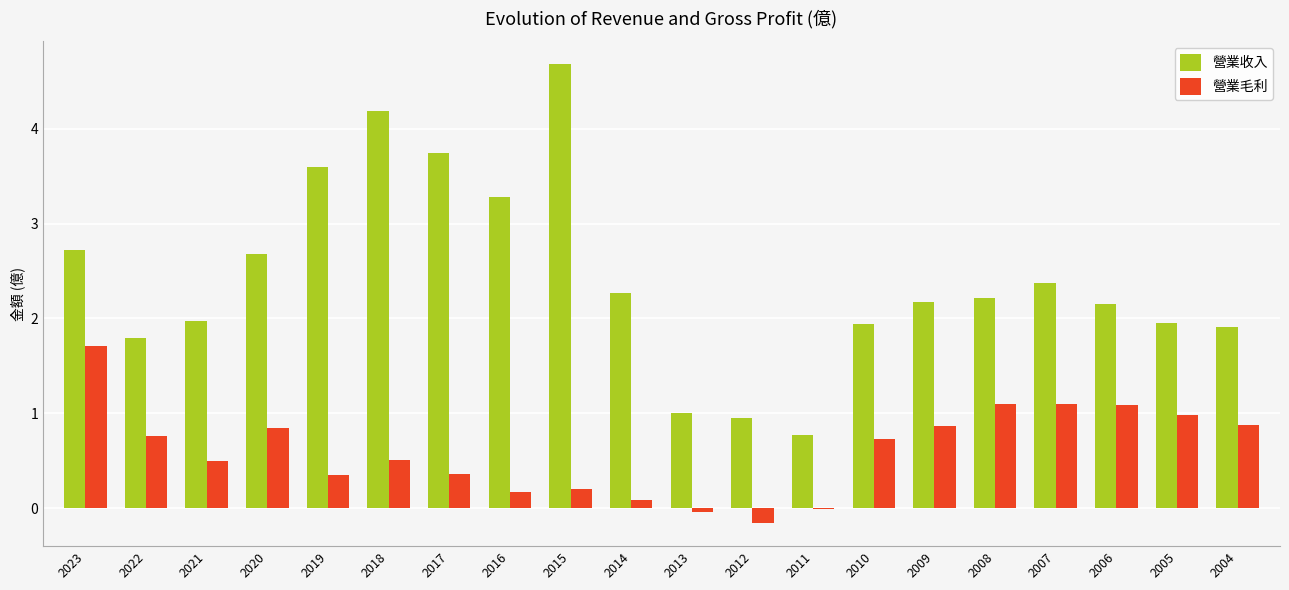

At which label does 營業收入 reach its peak?

2015